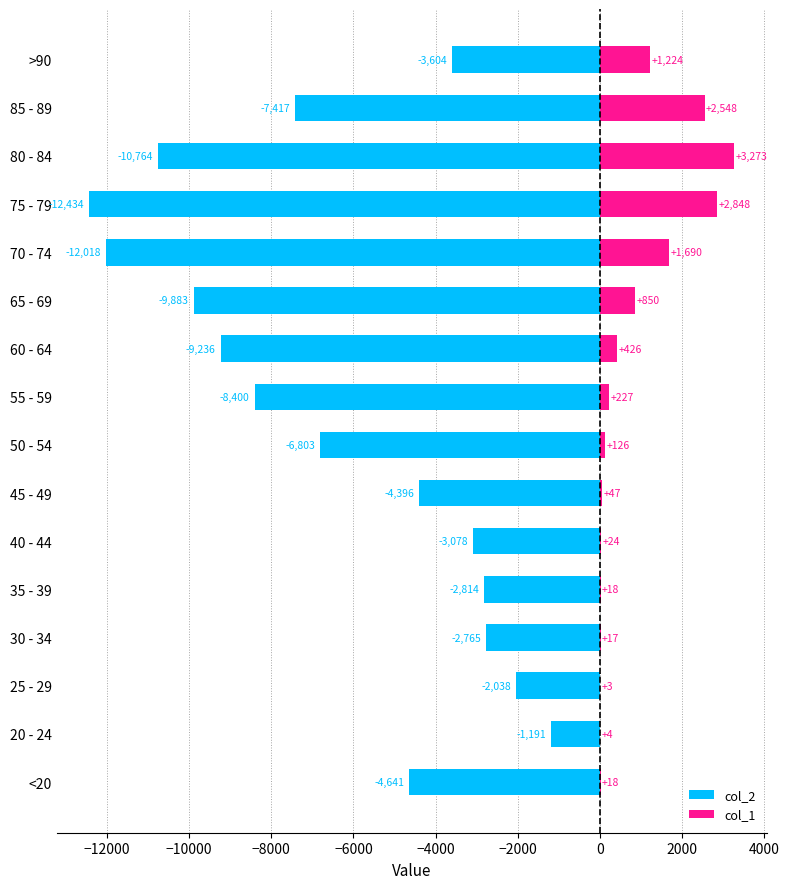

Which series has the widest spread of values?

col_2